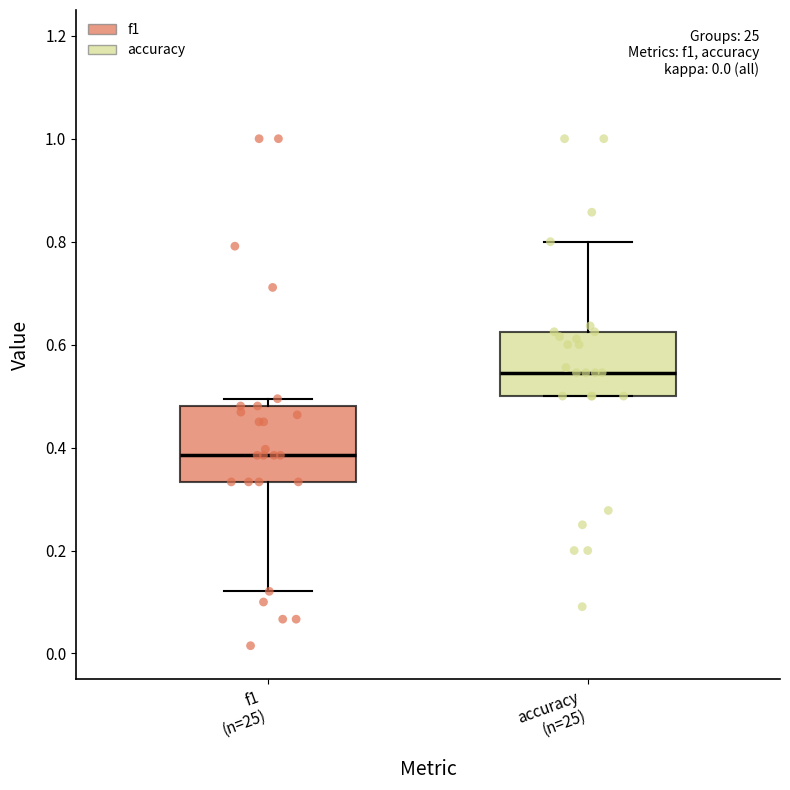

Which box has the lowest median line?

f1 (n=25)